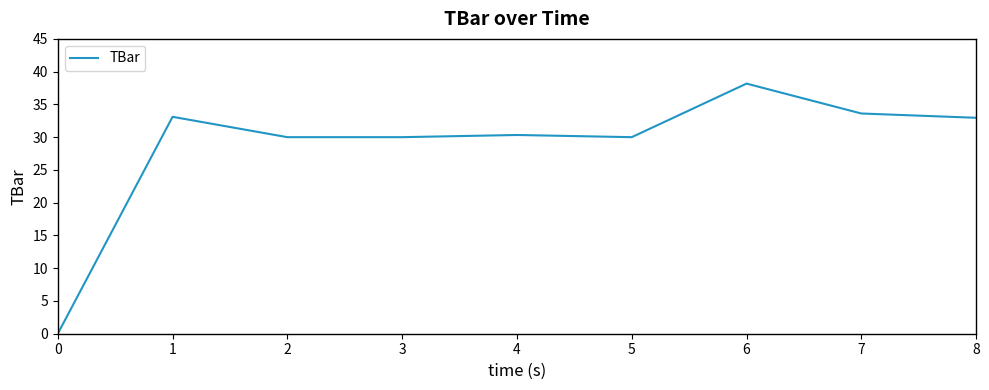

The value at 2 is 30.0. True or false?

True